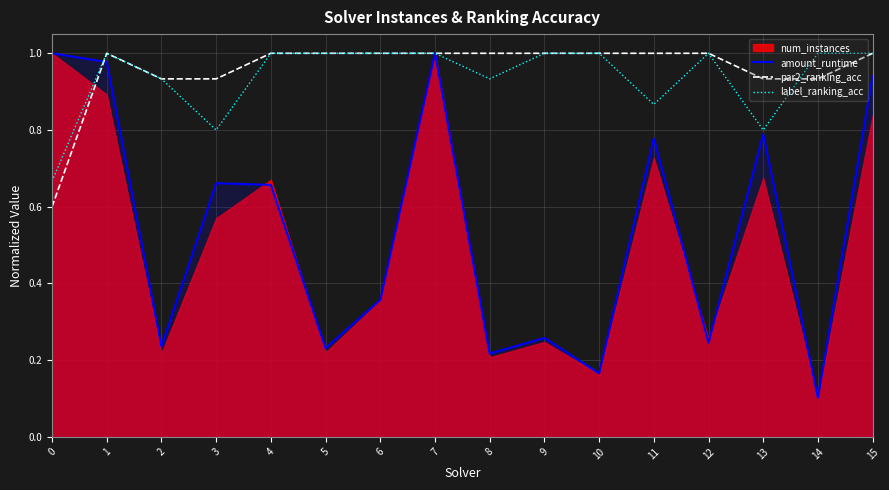

What is the value of the amount_runtime point at the 1st from the left?

1.0